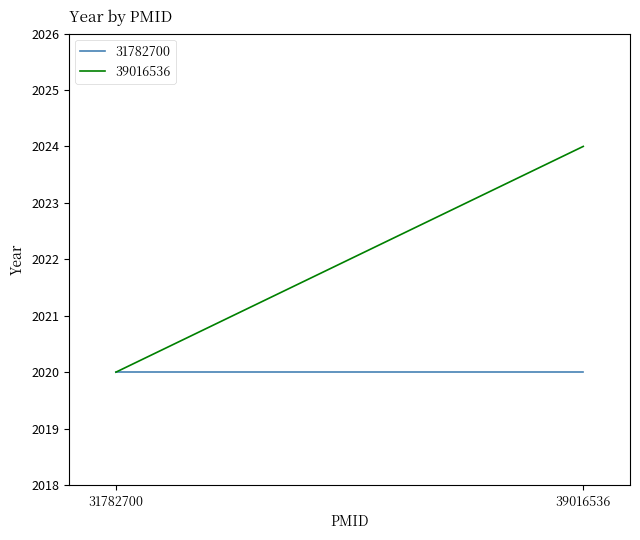

Which label corresponds to the largest value in the chart?

39016536